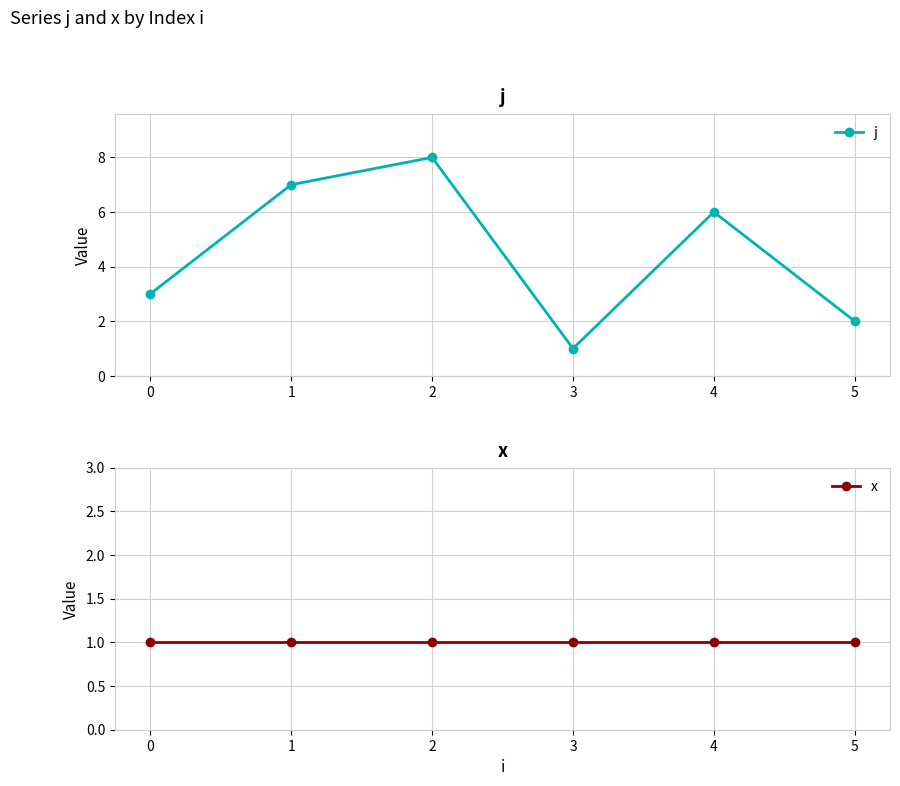

What value does the j series have at 5?

2